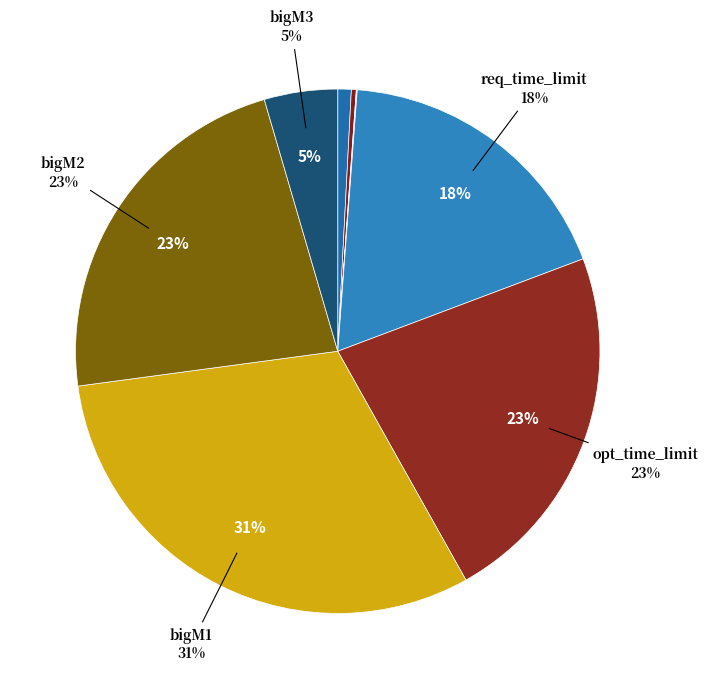

Which has a higher value, bigM3 or unload_pallet?

bigM3